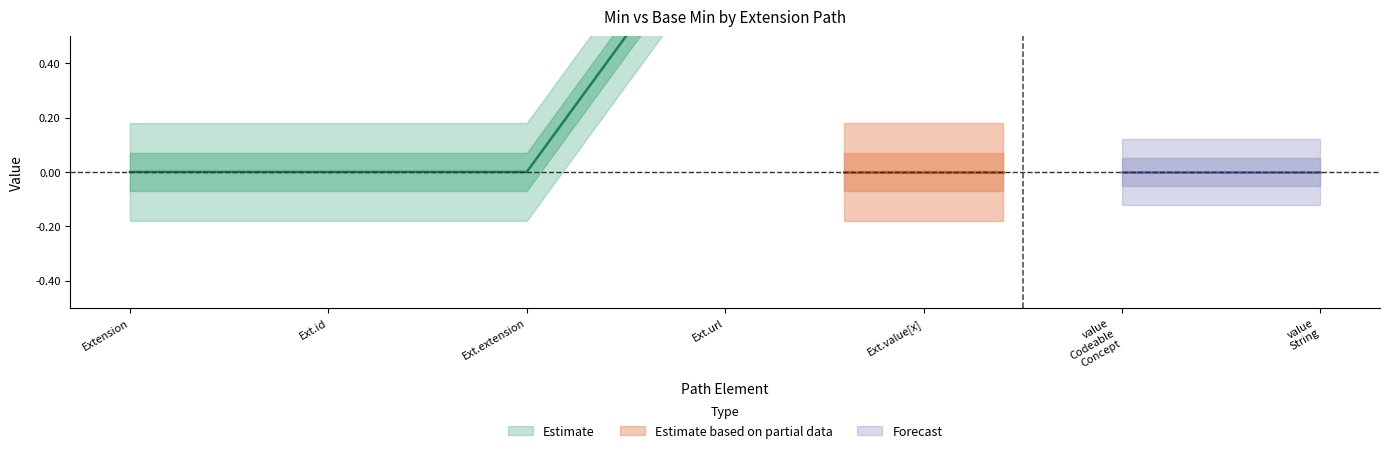

The value of Base Min at Extension.value[x] (valueCodeableConcept) is 0. True or false?

True